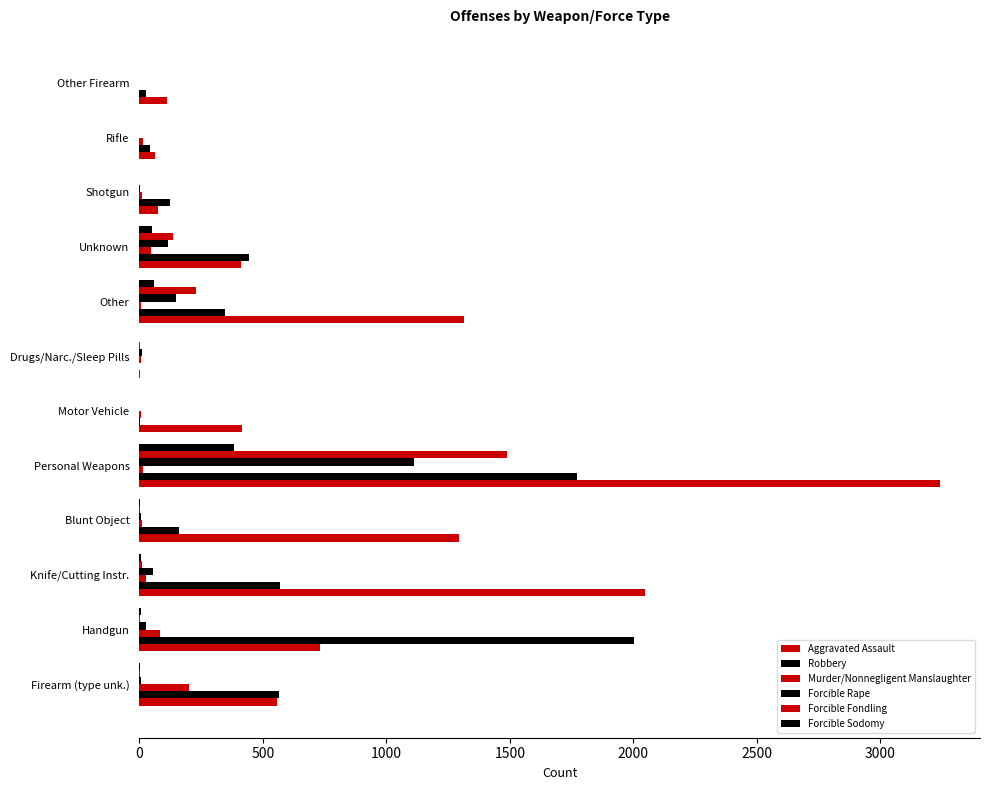

Which series has the widest spread of values?

Aggravated Assault